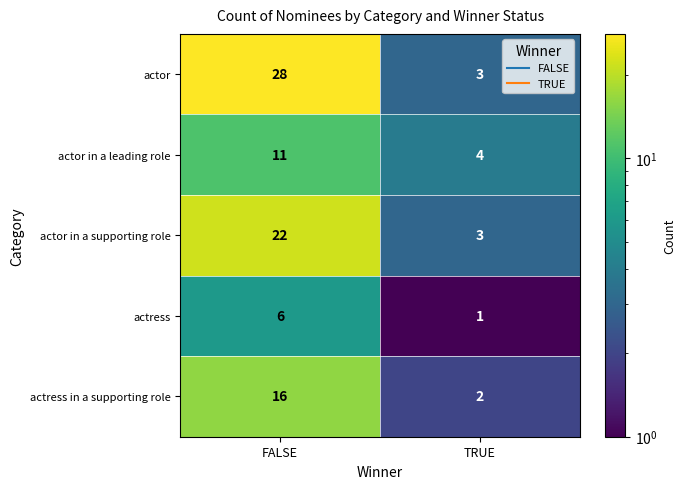

At FALSE, list the series in order from smallest to largest.

actress, actor in a leading role, actress in a supporting role, actor in a supporting role, actor